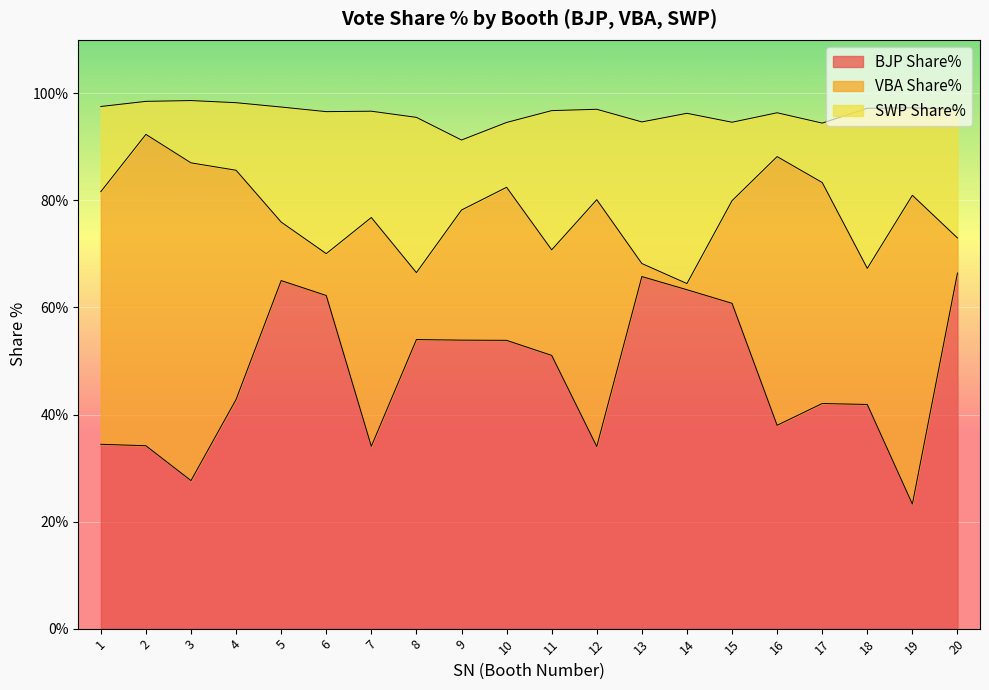

True or false: BJP Share% and VBA Share% cross at least once.

True